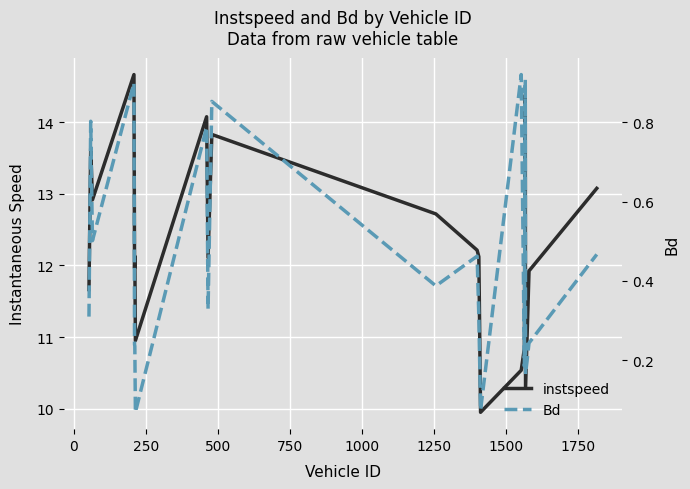

The Bd series shows 0.0 at 1250. True or false?

False